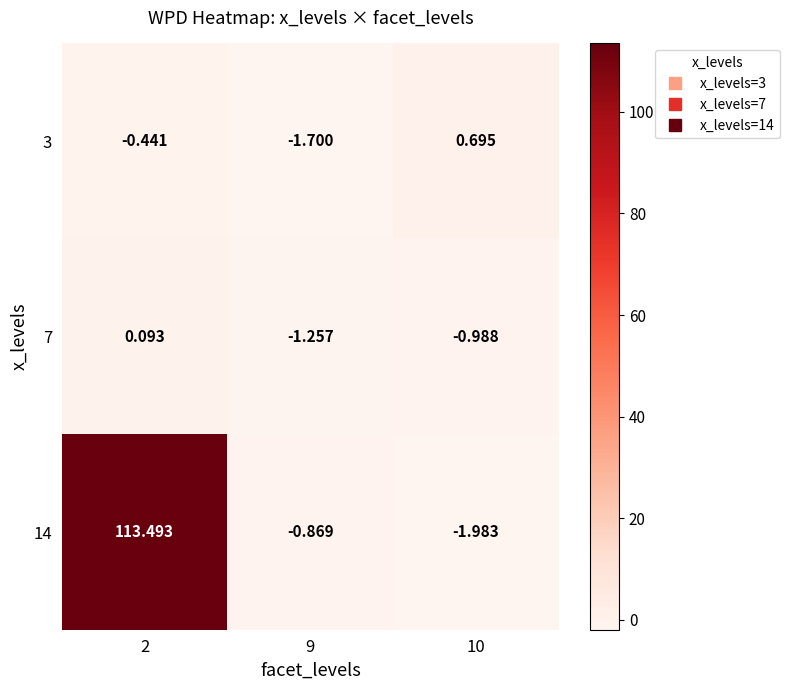

At which category is the sum across all series the highest?

2